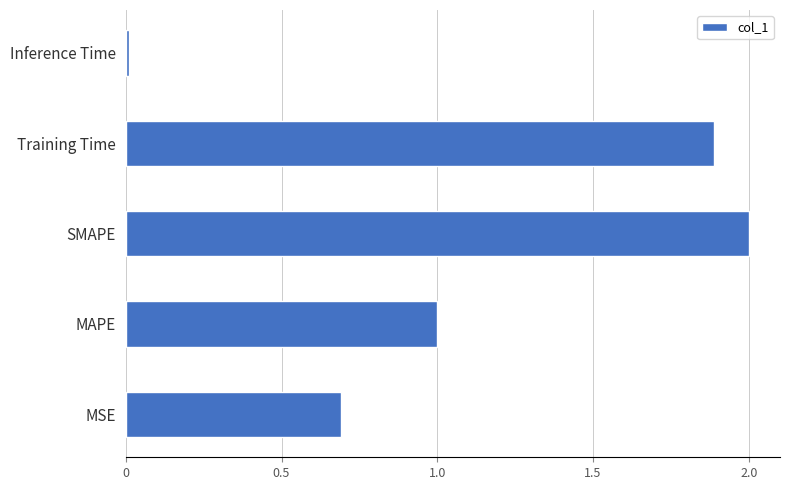

Rank the categories by value from lowest to highest.

Inference Time, MSE, MAPE, Training Time, SMAPE